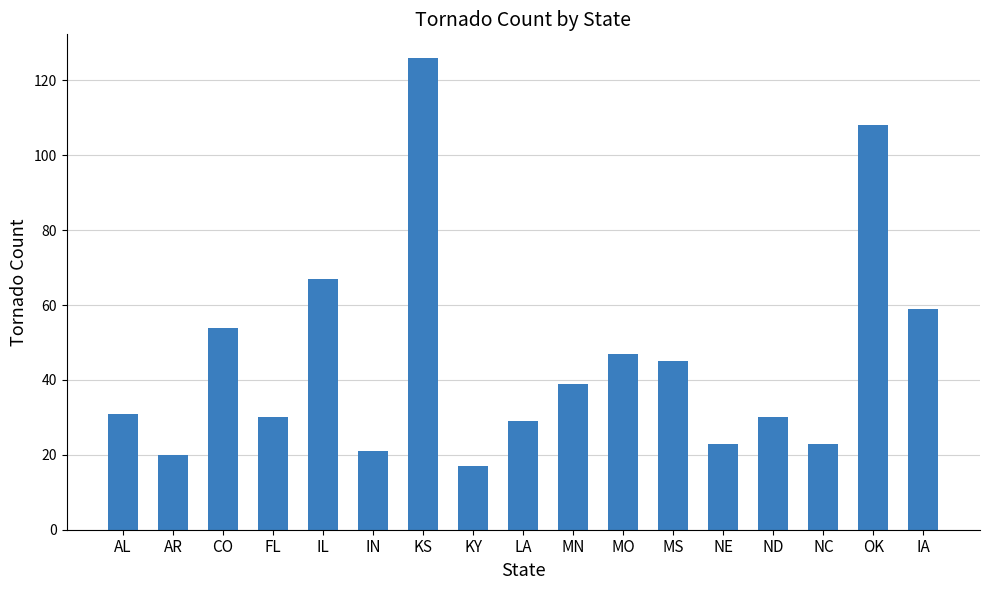

True or false: the data shows 21 at IN.

True